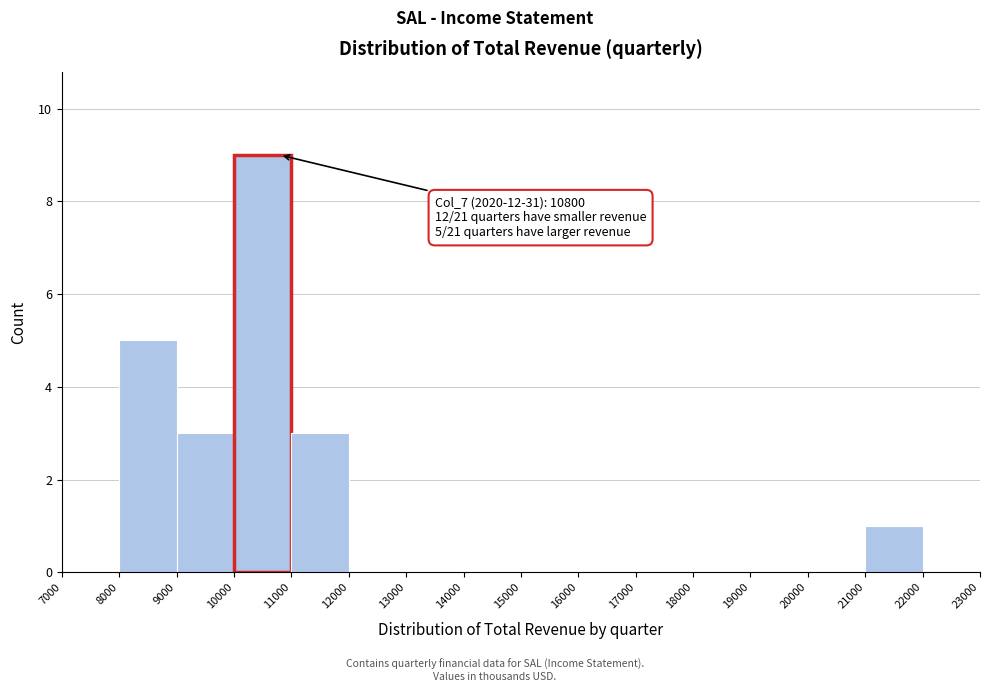

Over which range of the x-axis is the bar tallest?

10000 to 11000